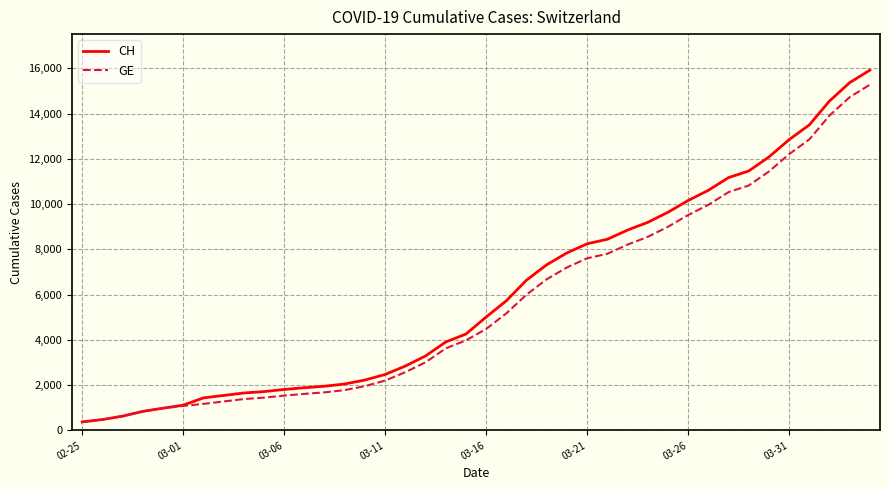

What is the highest value of the GE series?

15284